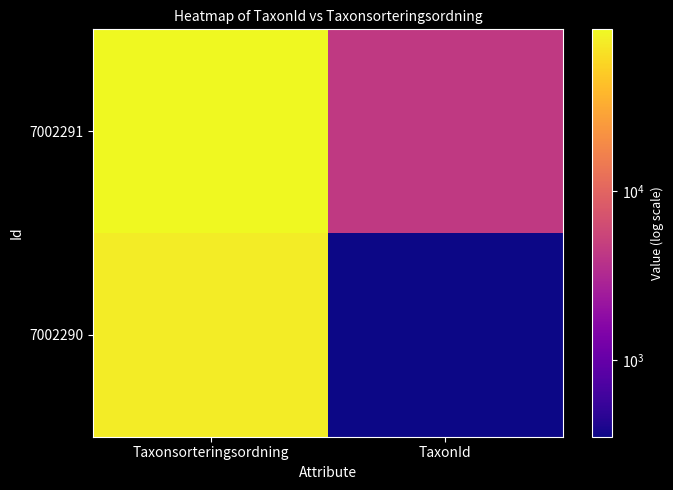

What is the total value across all series at Taxonsorteringsordning?

167842